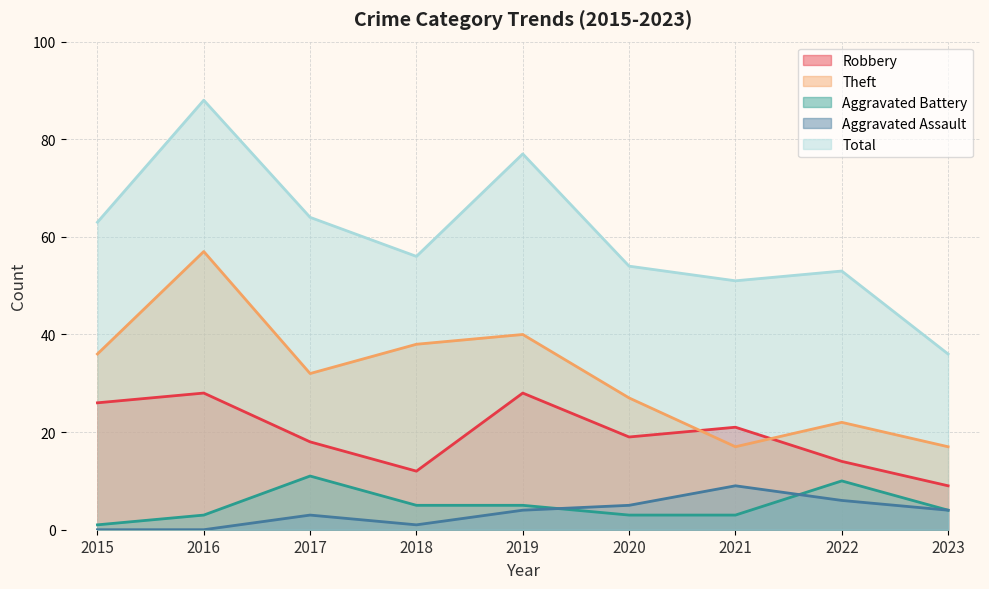

True or false: Aggravated Battery has more than 1 interior local peaks.

True